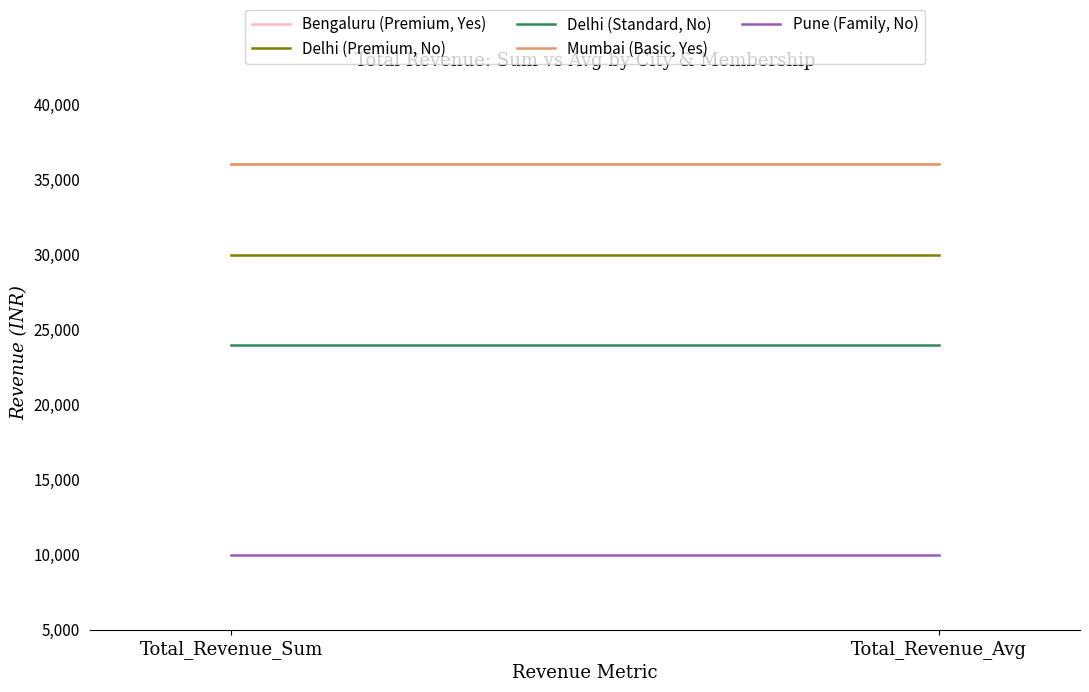

What is the sum of the Pune (Family, No) values at Total_Revenue_Avg and Total_Revenue_Sum?

20000